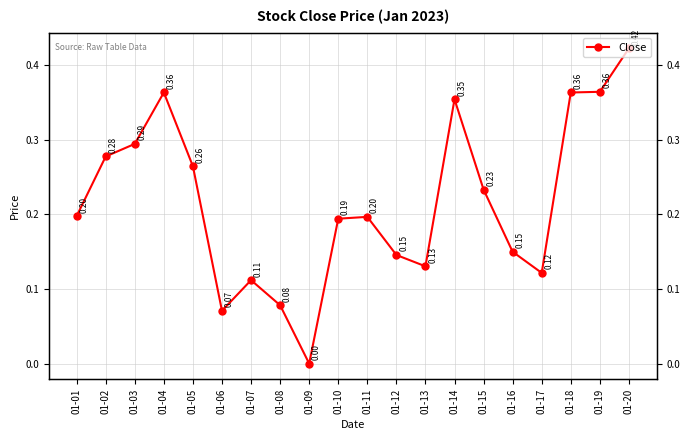

What is the change in value from 01-02 to 01-14?

+0.1